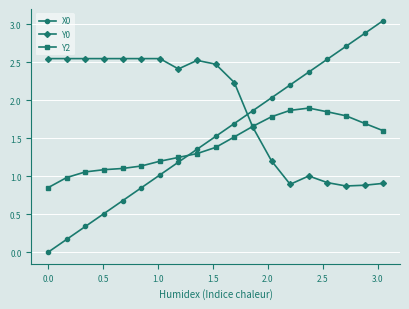

Rank the series by their maximum value, from highest to lowest.

X0, Y0, Y2